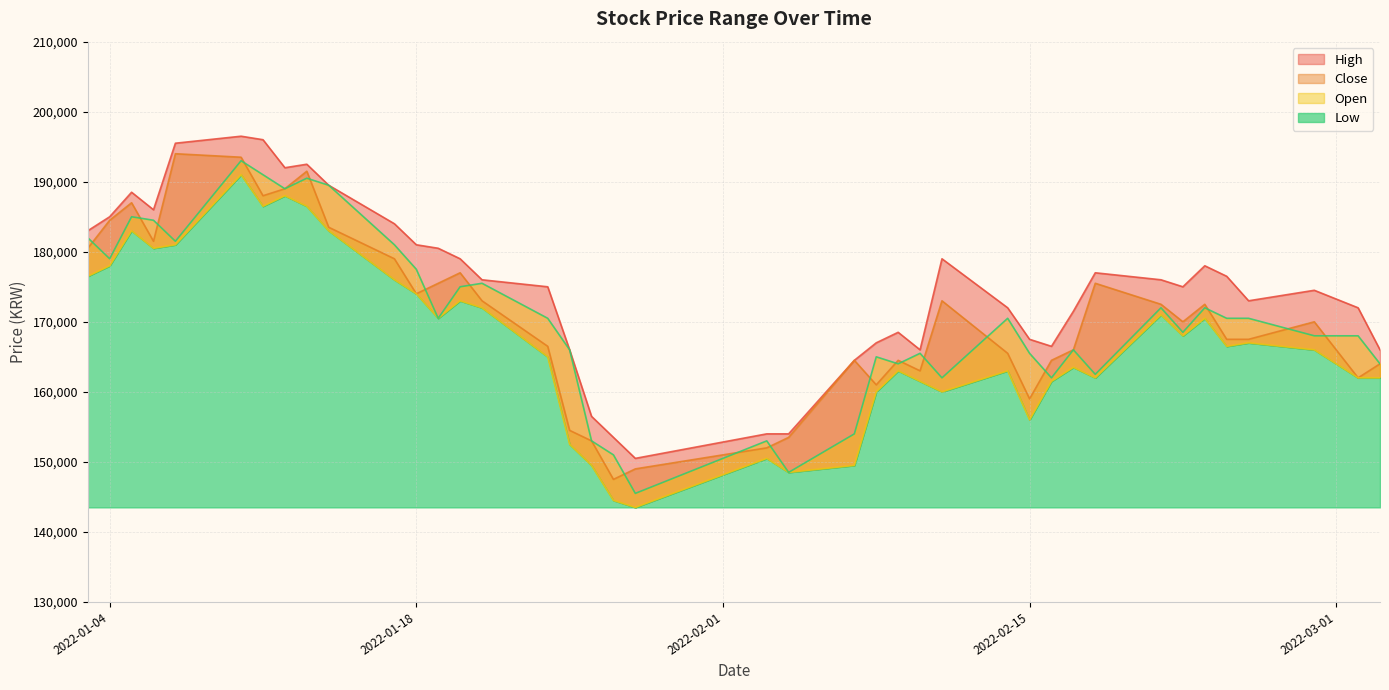

At 2022-01-24, list the series in order from smallest to largest.

Low, Close, Open, High